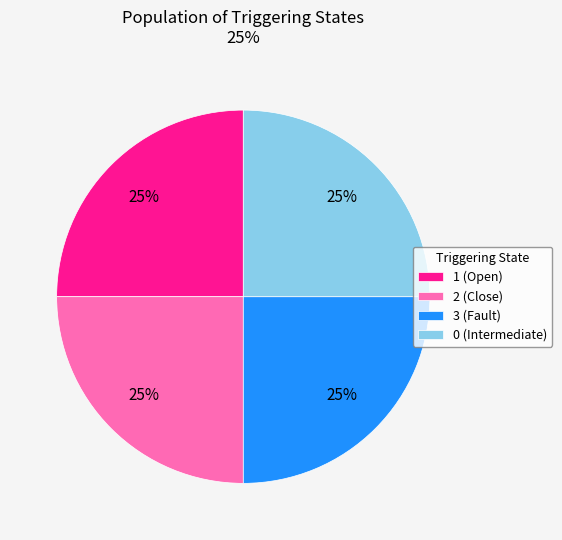

To the nearest percent, what is the combined percentage of 0 (Intermediate) and 1 (Open)?

50%